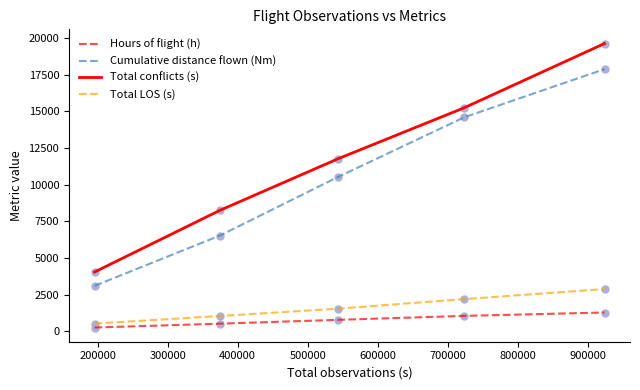

What is the difference between the maximum and second lowest values in the Hours of flight (h) series?

761.3